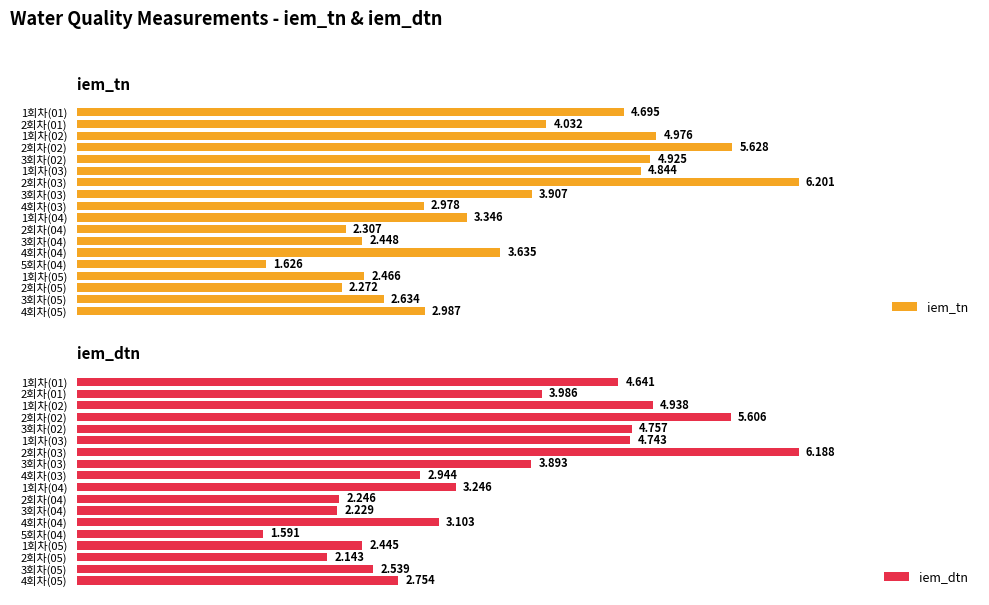

What is the value of the iem_dtn bar at the 14th from the left?

1.6